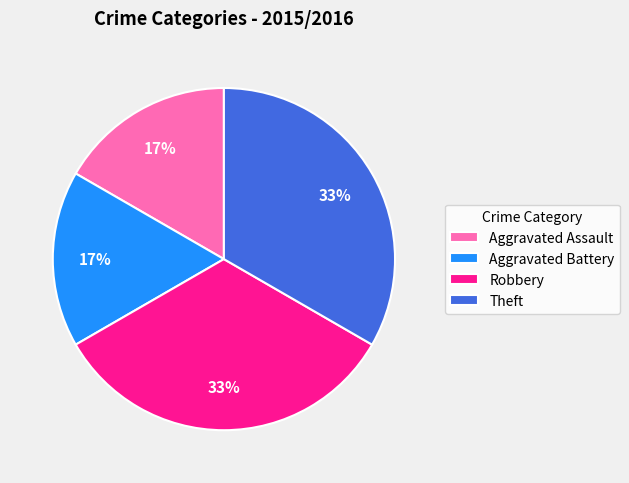

How many slices are in this pie chart?

4